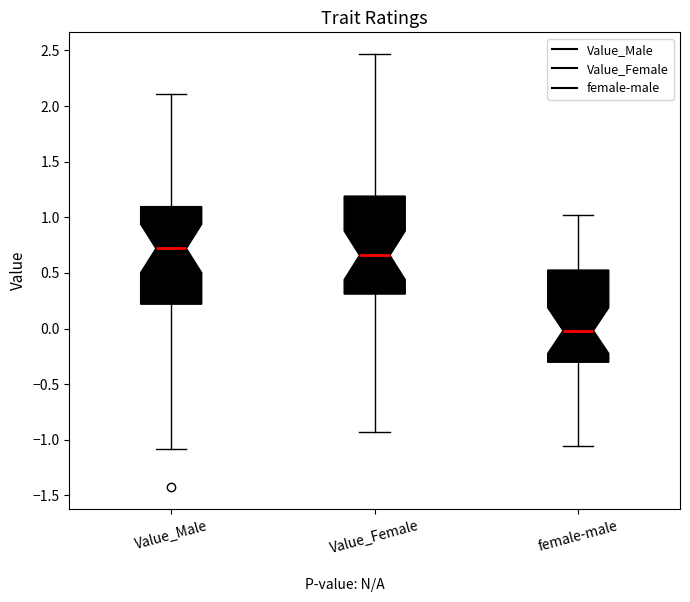

Reading left to right, transcribe this box plot: for each box, give where its median line is, the range the box spans, and where its two whiskers end, as read against the y-axis. The values are not printed on the chart, so give them approximately, as read against the axis.

Value_Male: median 0.70, box 0.20 to 1.10, whiskers -1.10 to 2.10
Value_Female: median 0.65, box 0.30 to 1.20, whiskers -0.95 to 2.45
female-male: median 0.00, box -0.30 to 0.55, whiskers -1.05 to 1.00